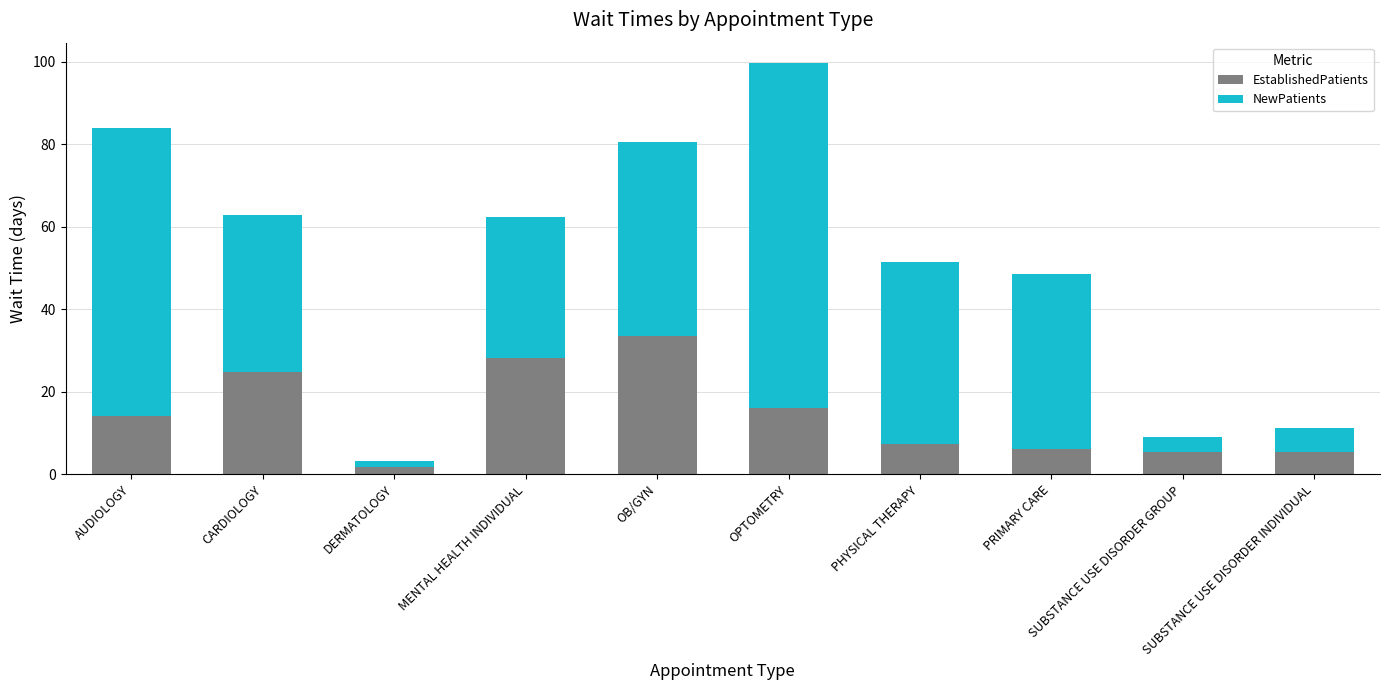

What is the difference between the maximum and minimum values in the EstablishedPatients series?

31.7